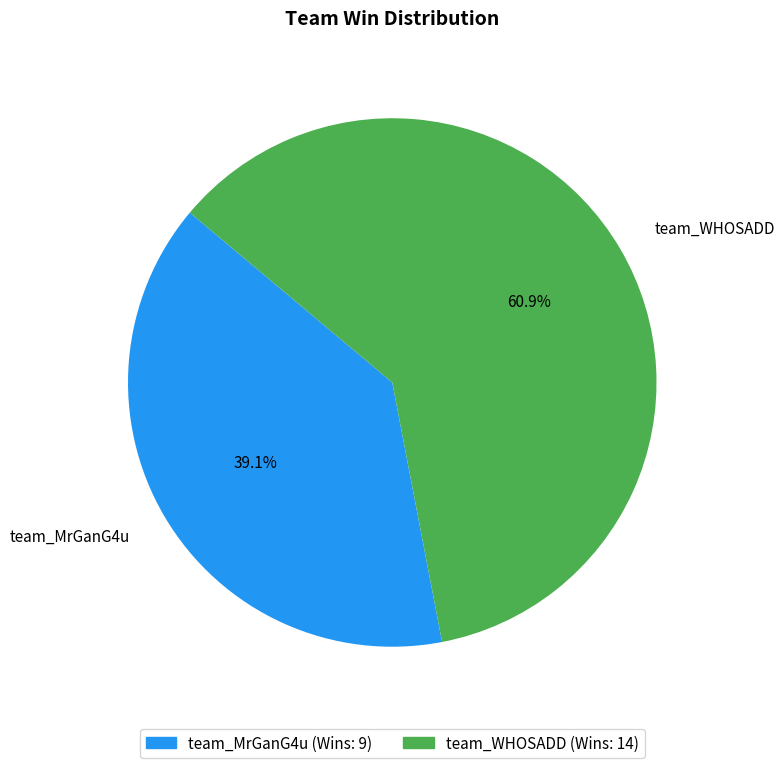

How many slices are in this pie chart?

2